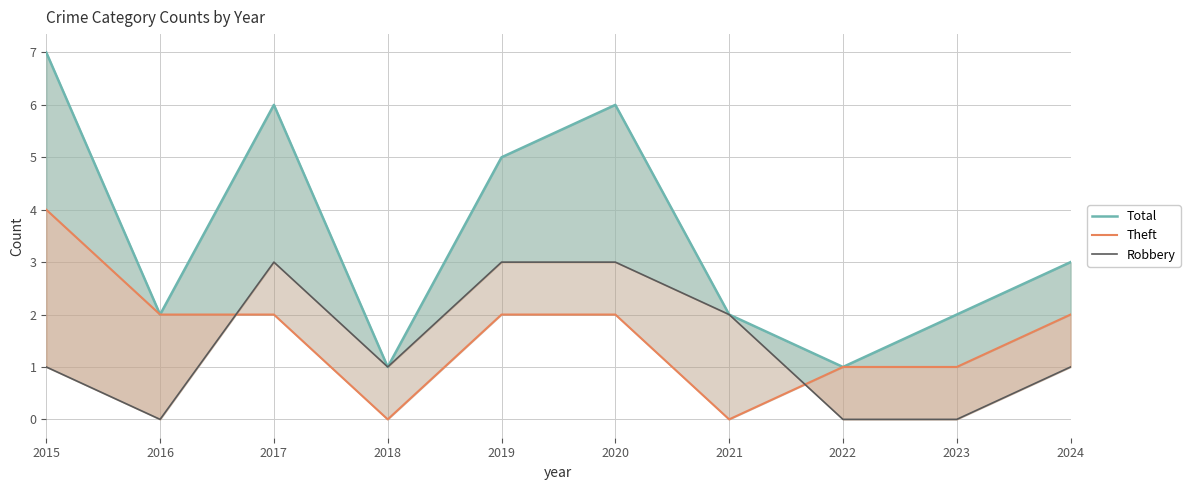

Count the Theft values in the range 1 to 2.

7